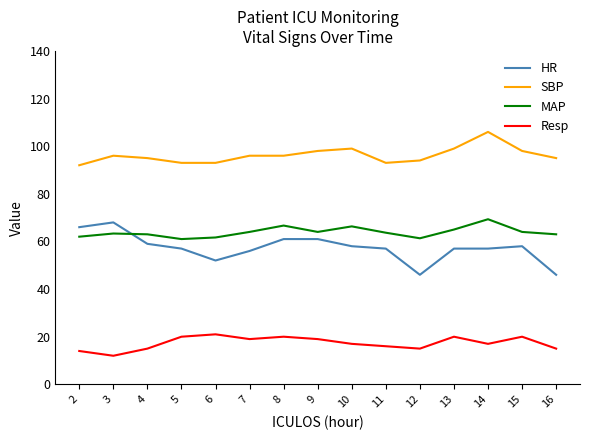

What value does the Resp series have at 3?

12.0